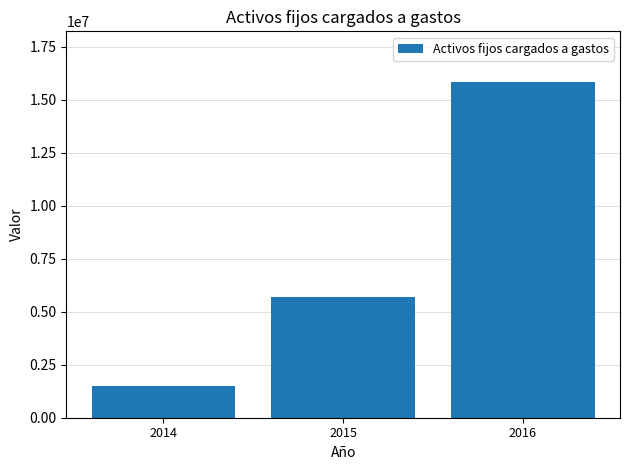

What is the sum of all values?

23021868